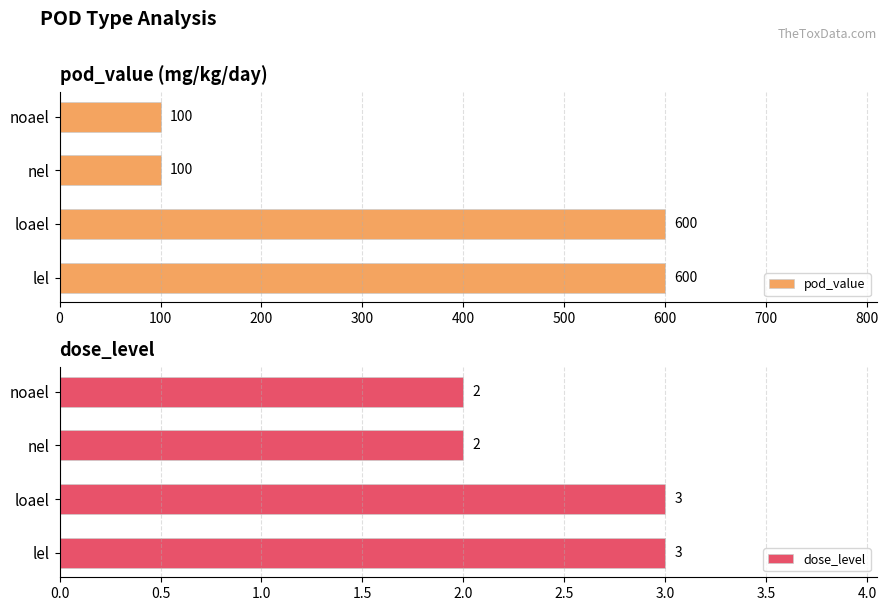

What is the lowest value of the pod_value series?

100